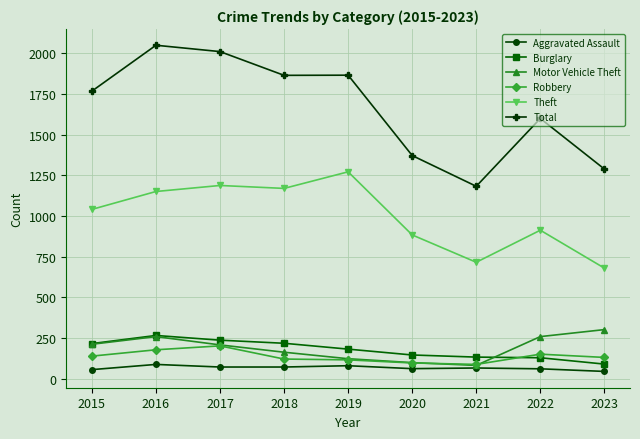

What is the maximum value shown in the chart?

2050